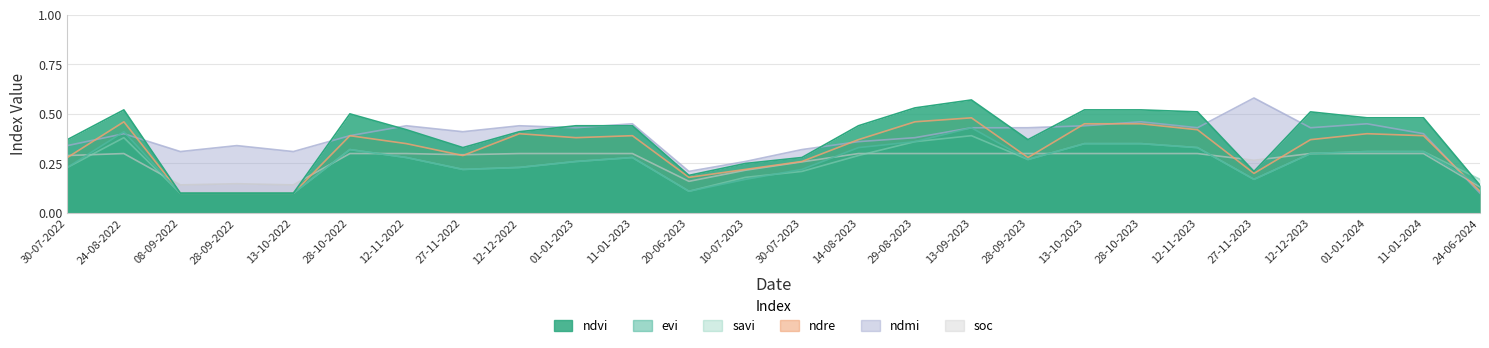

At 29-08-2023, list the series in order from smallest to largest.

soc, evi, savi, ndmi, ndre, ndvi